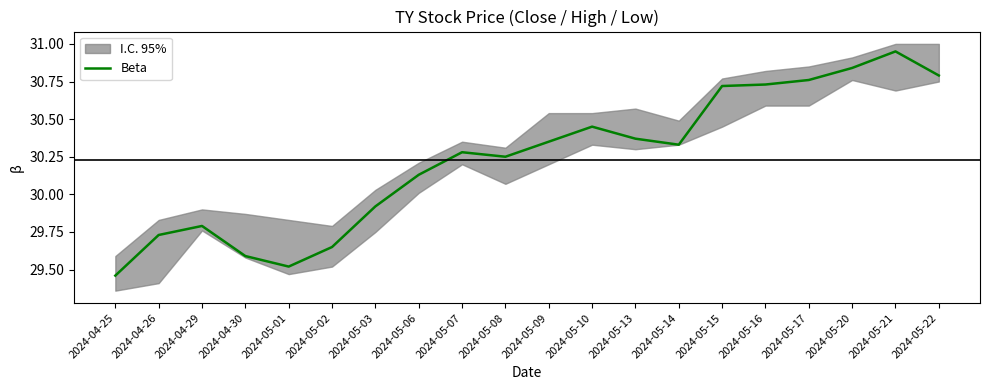

Which category has the highest value across all series?

2024-05-21